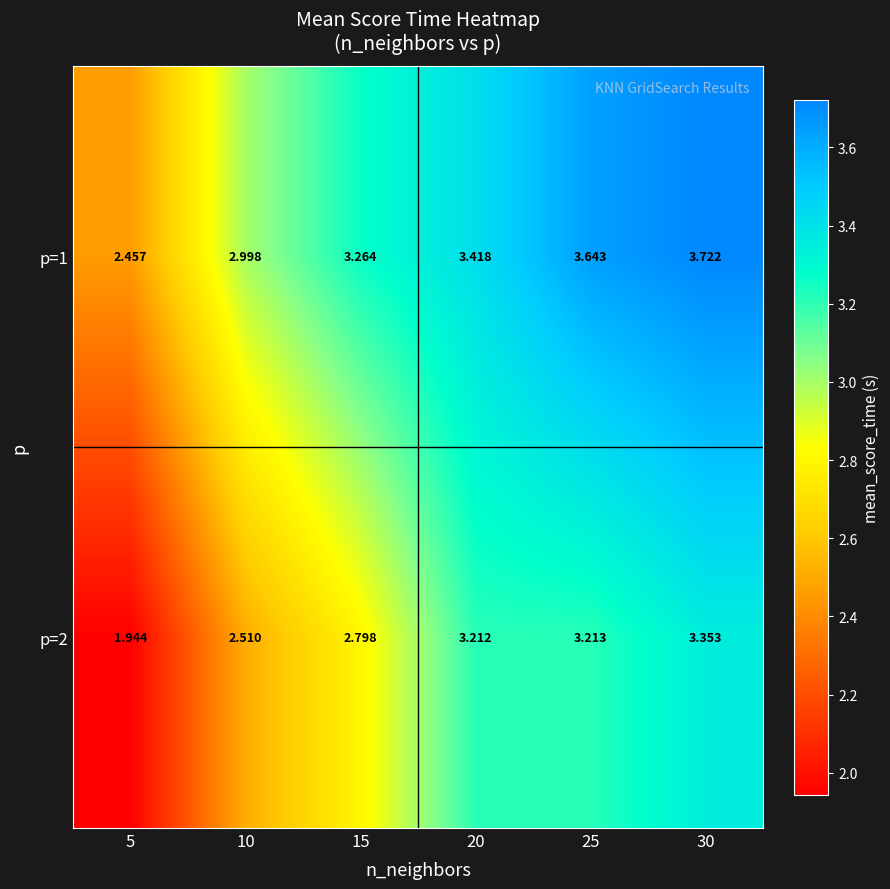

Is the value of p=1 at 20 greater than the value of p=2 at 5?

Yes